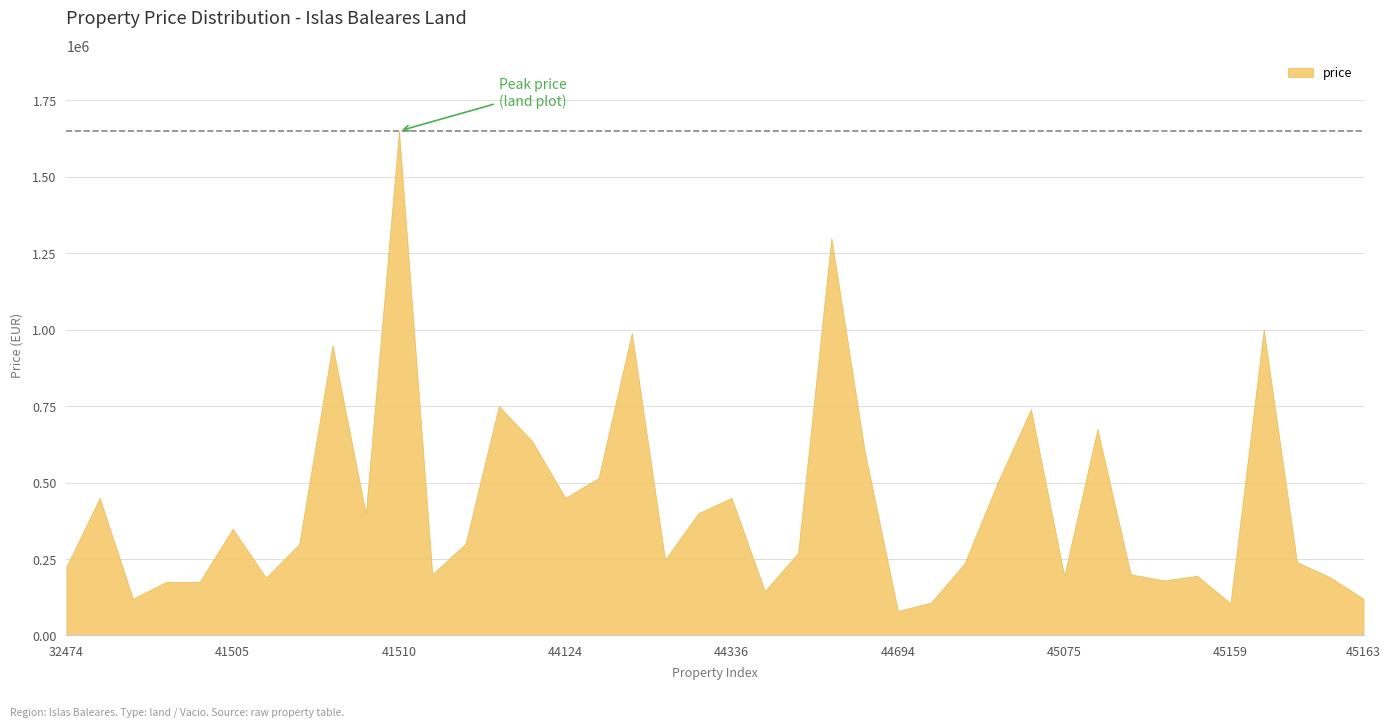

At which category does the chart reach its minimum across all series?

44694